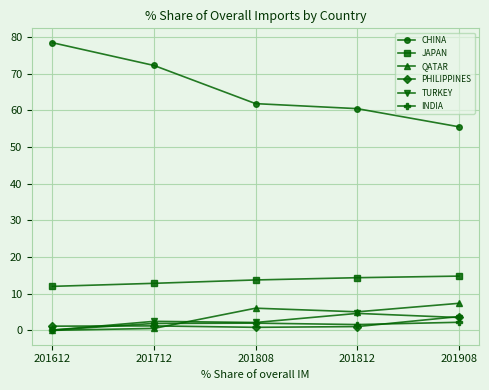

Which series has the widest spread of values?

CHINA